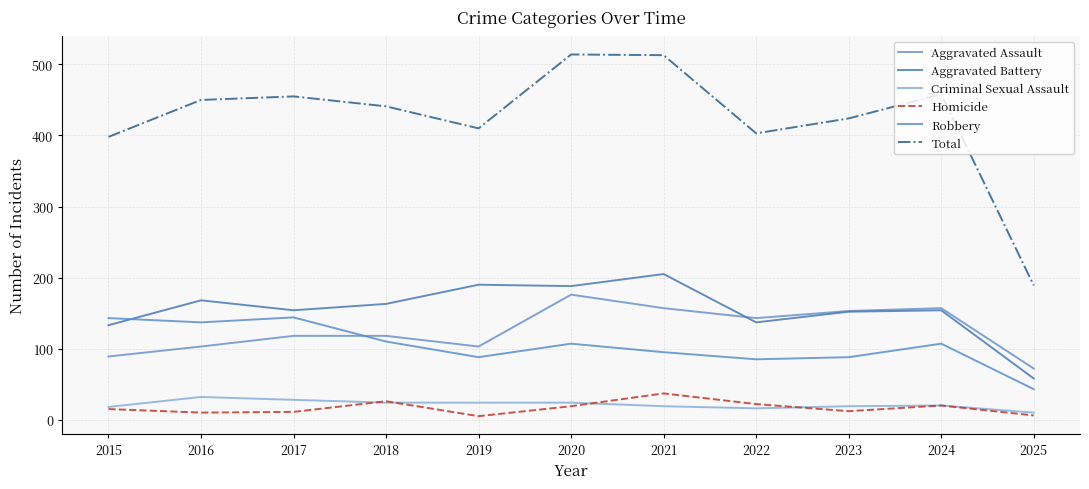

True or false: Total and Homicide intersect in this chart.

False